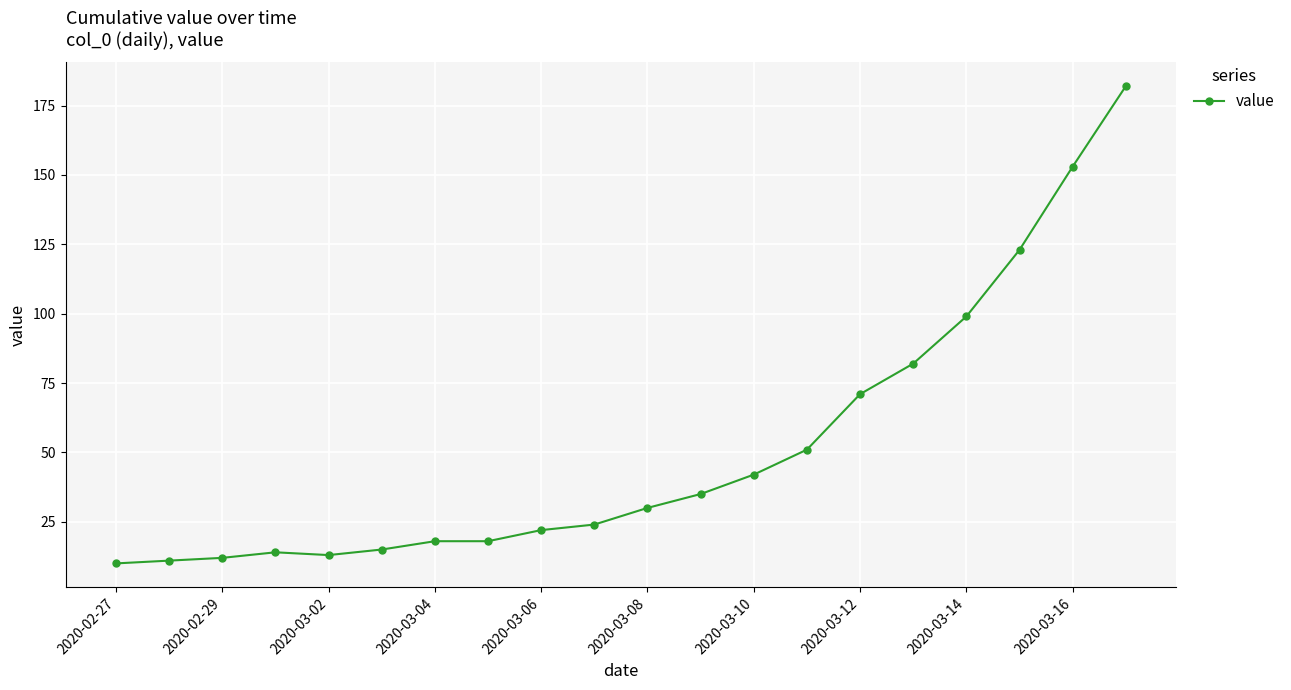

What is the value of the 2nd point from the left?

11